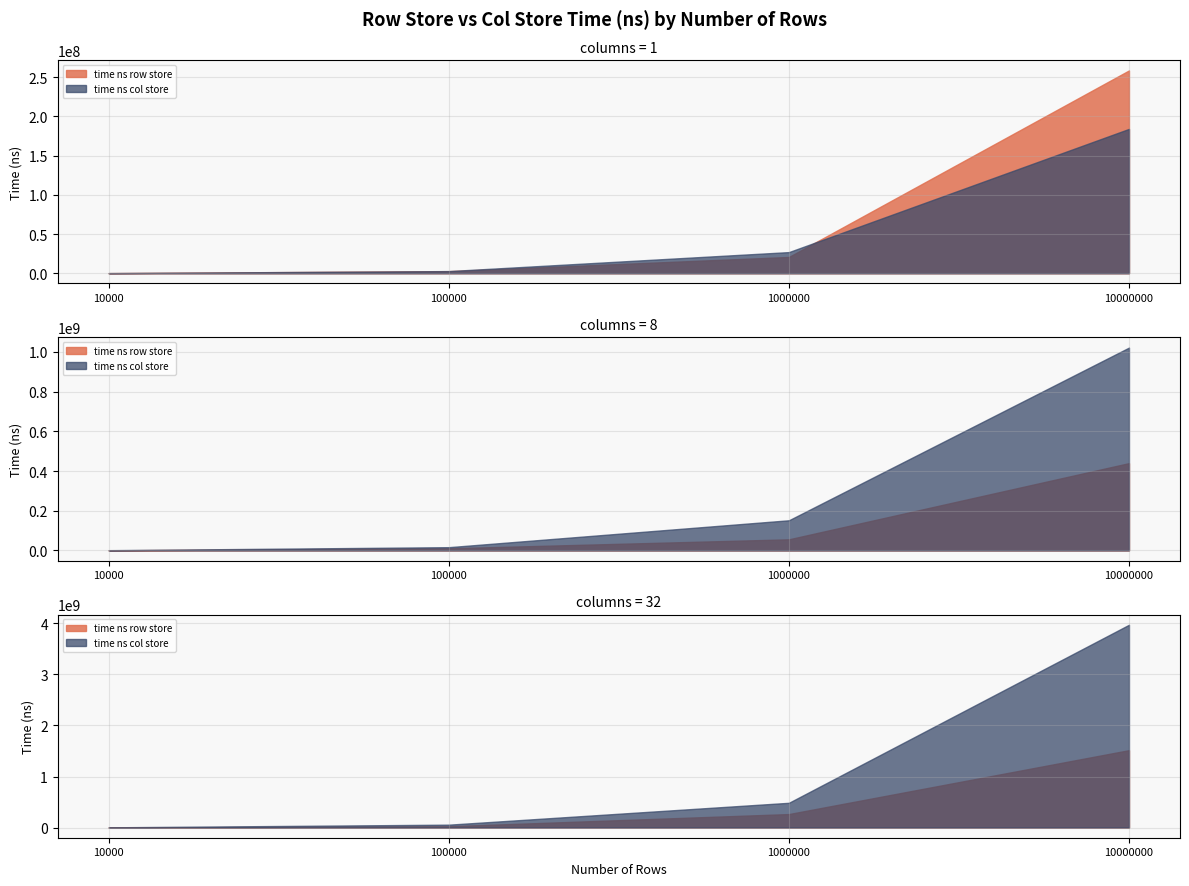

True or false: time ns col store has more than 0 points higher than both neighbors.

False